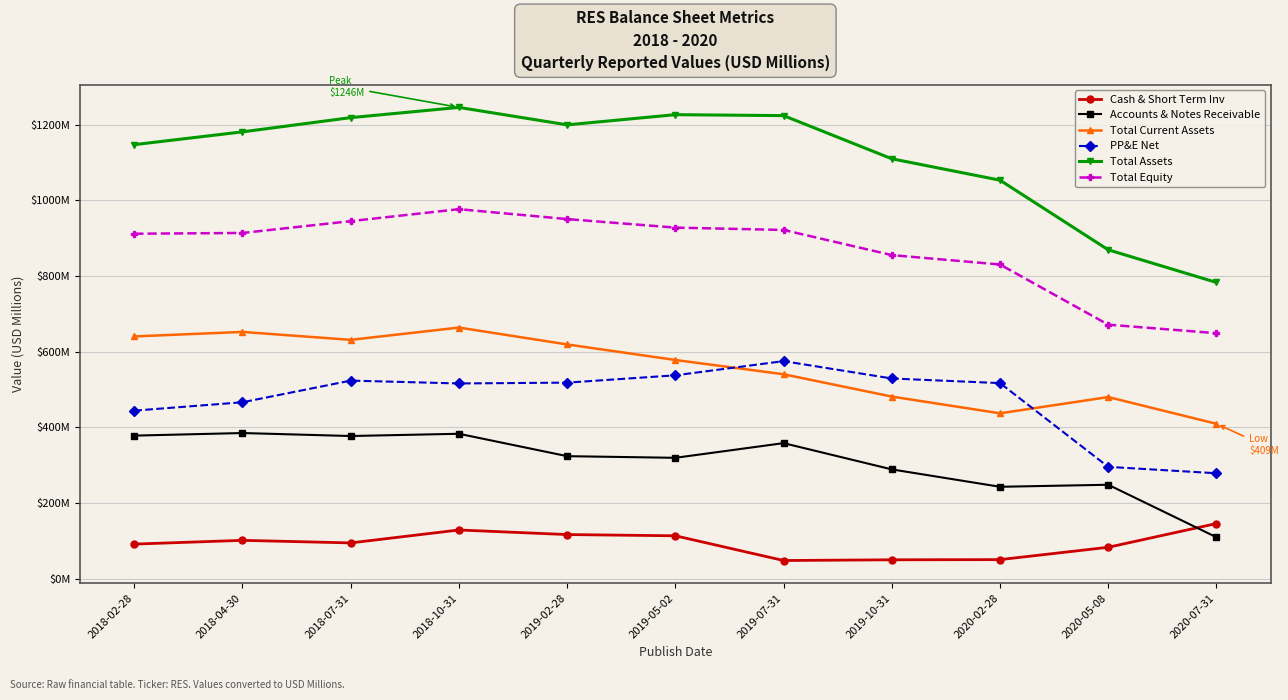

Where does the Accounts & Notes Receivable series first go above 323?

2018-02-28